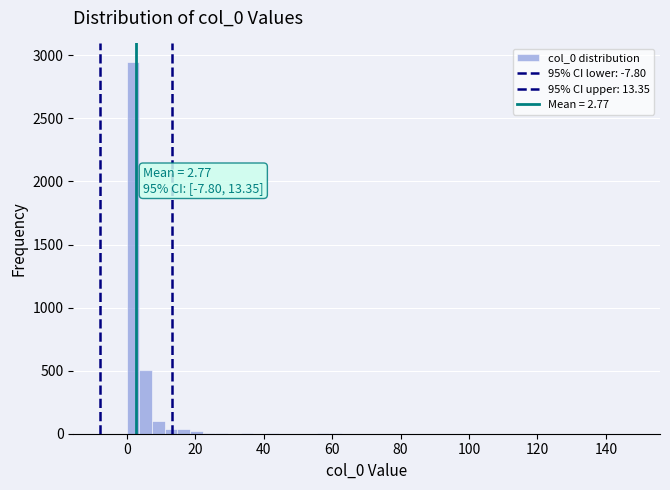

Around what value on the x-axis is the tallest bar? Give the approximate position of its centre, as read against the axis.

2